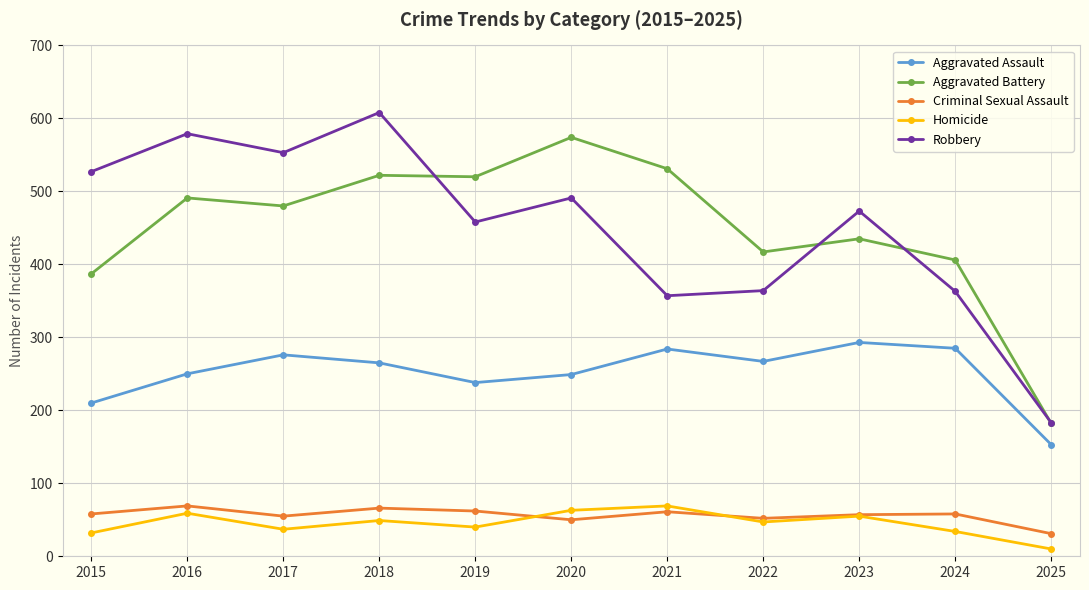

Which series has the widest spread of values?

Robbery